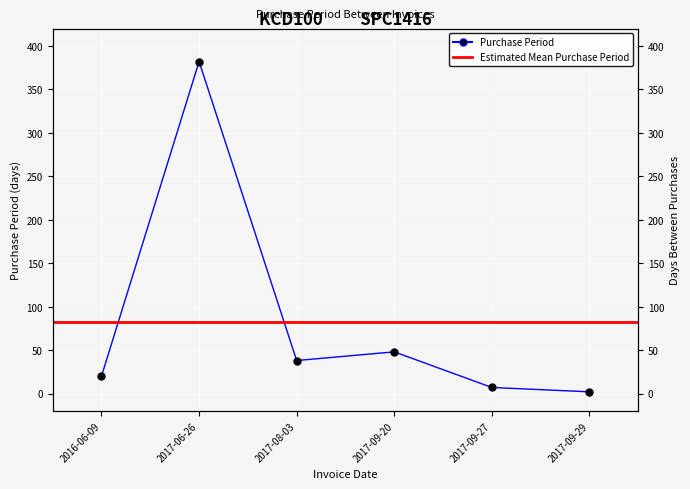

How many points are lower than both their immediate neighbors (excluding endpoints)?

1